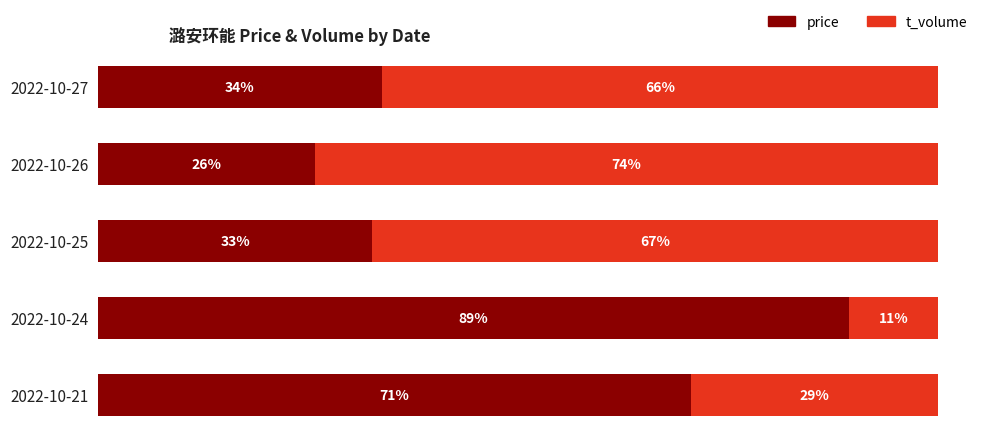

At how many categories does at least one series exceed 45?

5